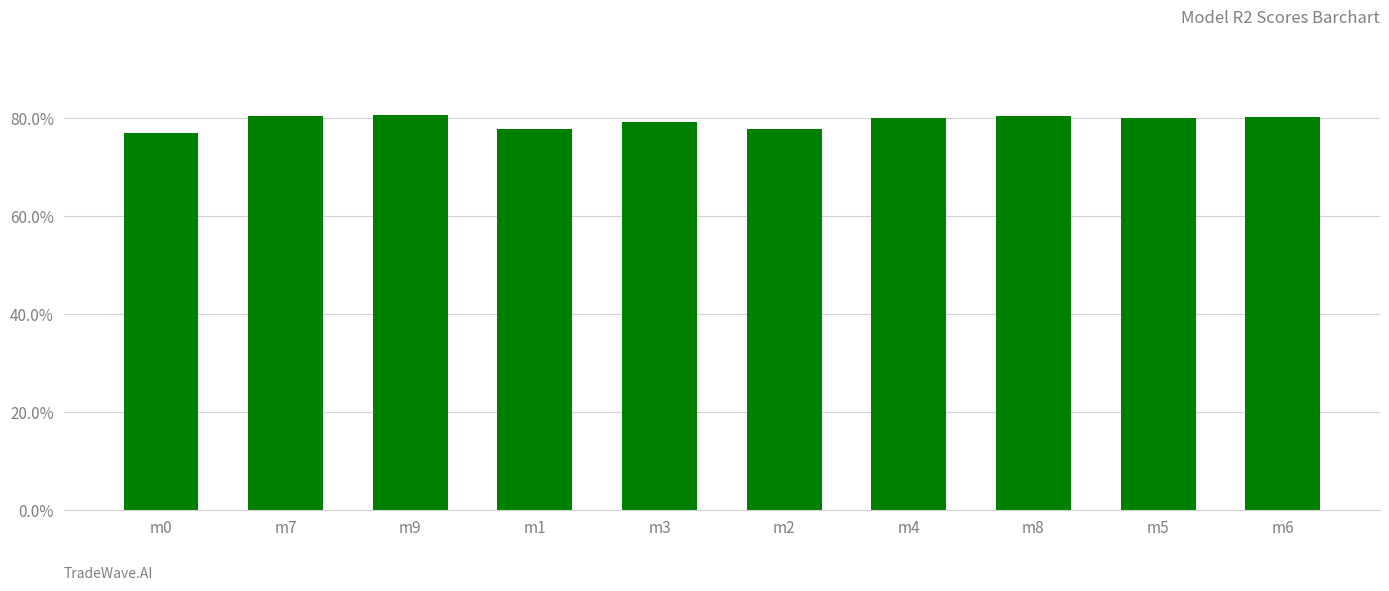

What position from the right is m5?

2